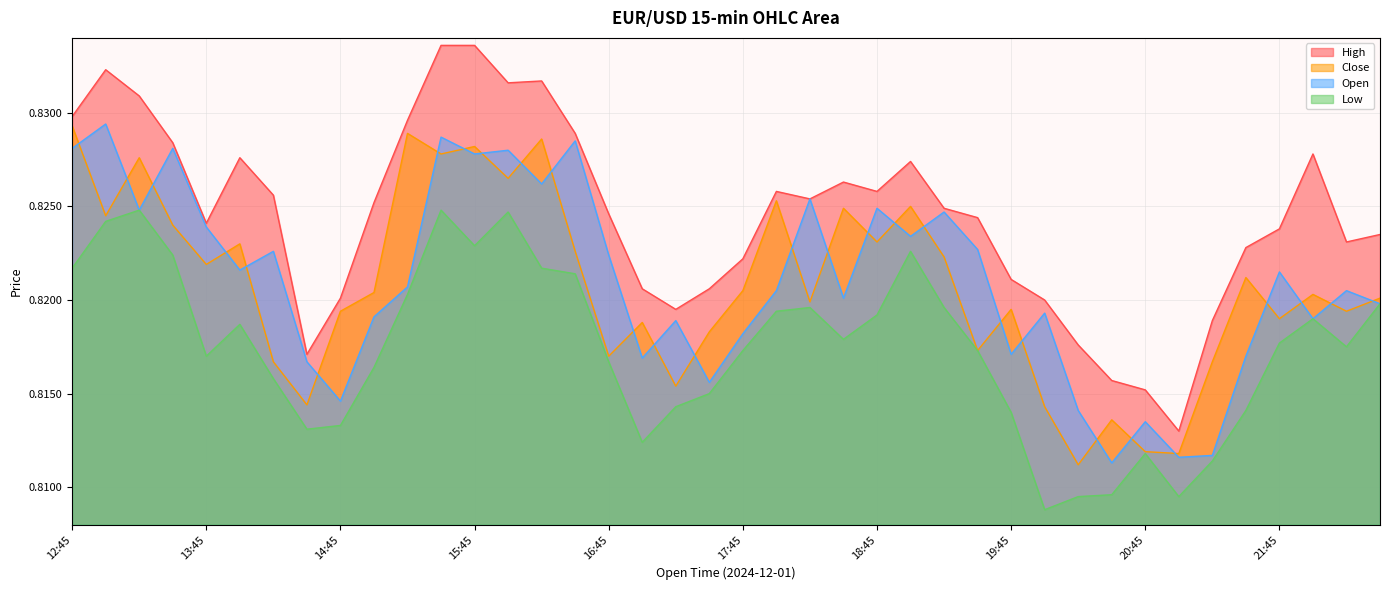

What is the sum of all Open values?

32.8